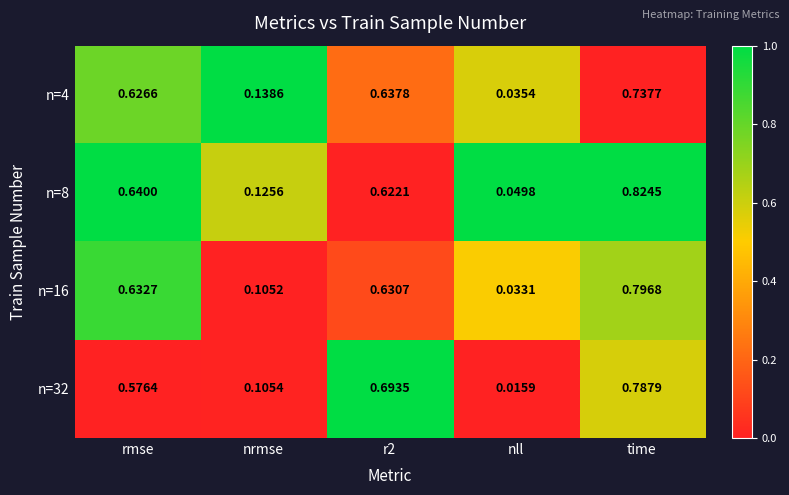

Which series has the largest total across all categories?

n=8